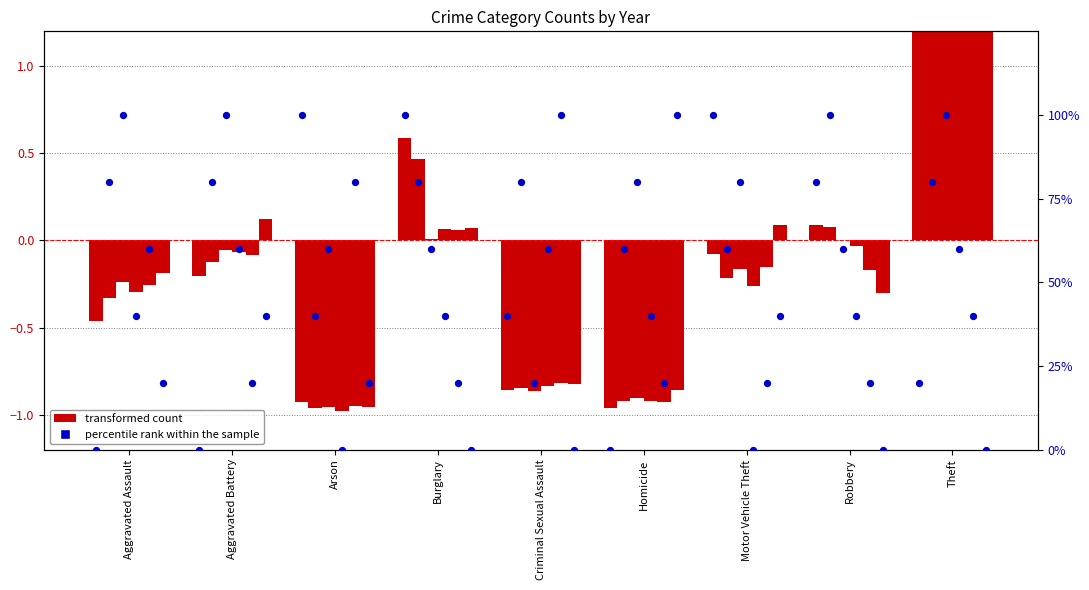

Is the value of 2019 at Criminal Sexual Assault greater than the value of 2020 at Arson?

Yes